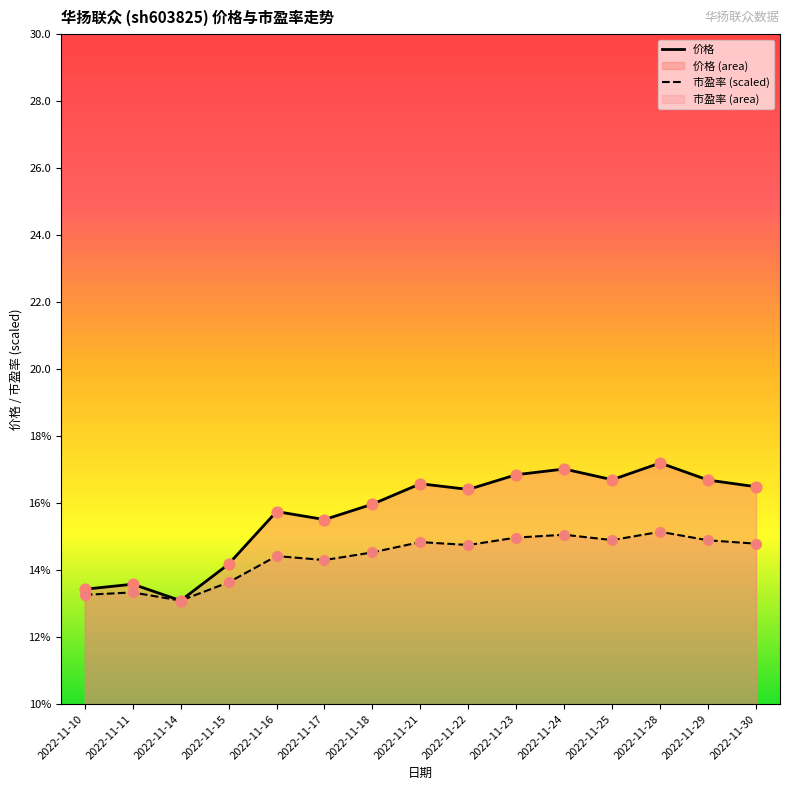

Which series has the widest spread of Y values?

价格